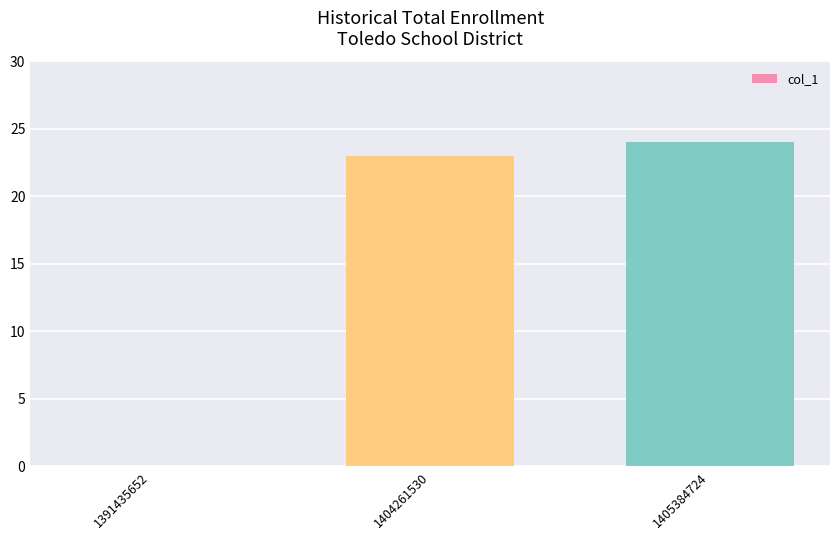

Are the bars horizontal?

No